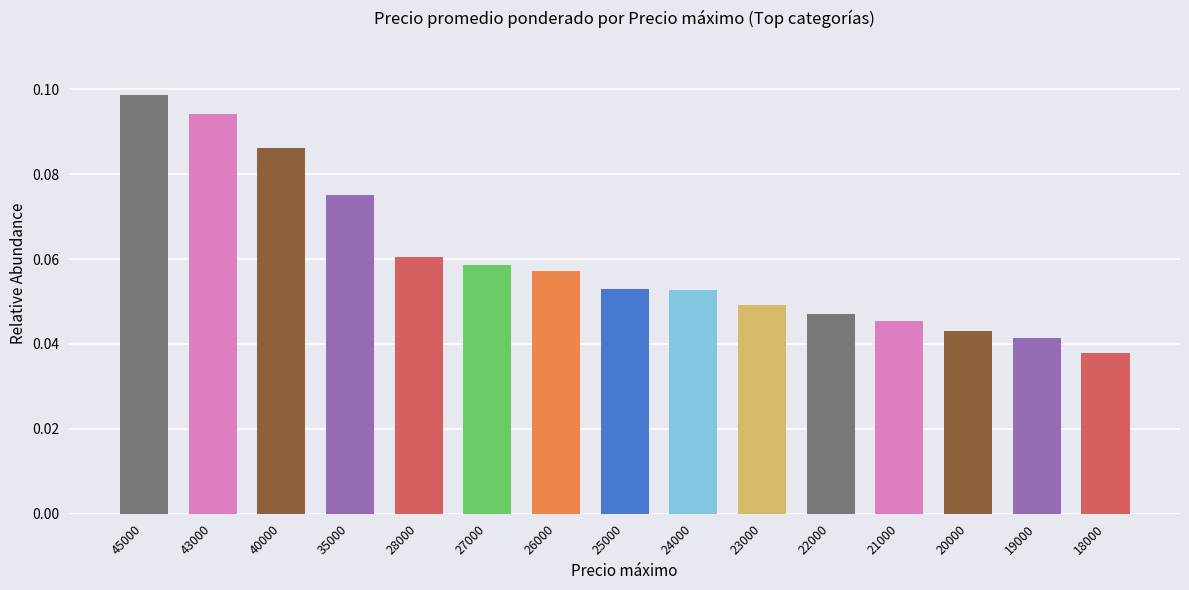

At which label is the value closest to 0?

18000